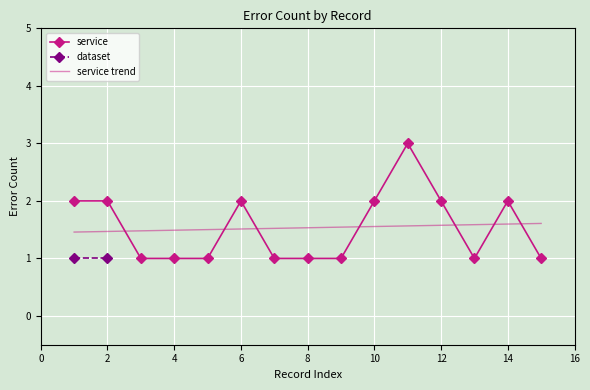

True or false: service has a value of 2 at 10.

True